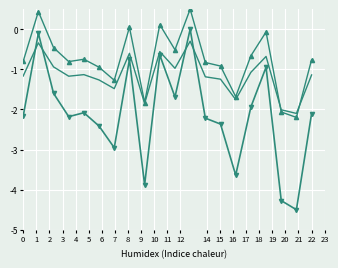

What is the minimum value shown in the chart?

-4.5